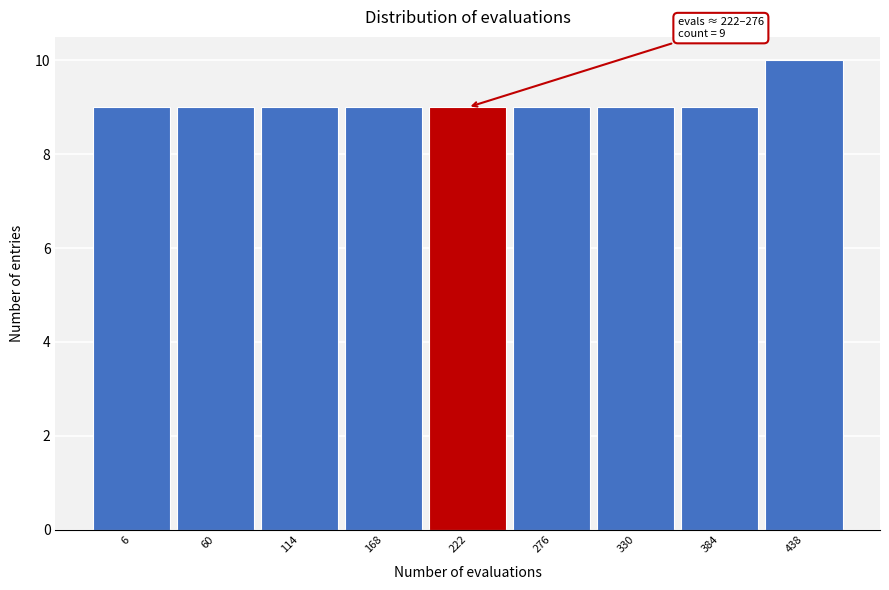

Reading right to left, list all the values displayed in this chart.

10	9	9	9	9	9	9	9	9